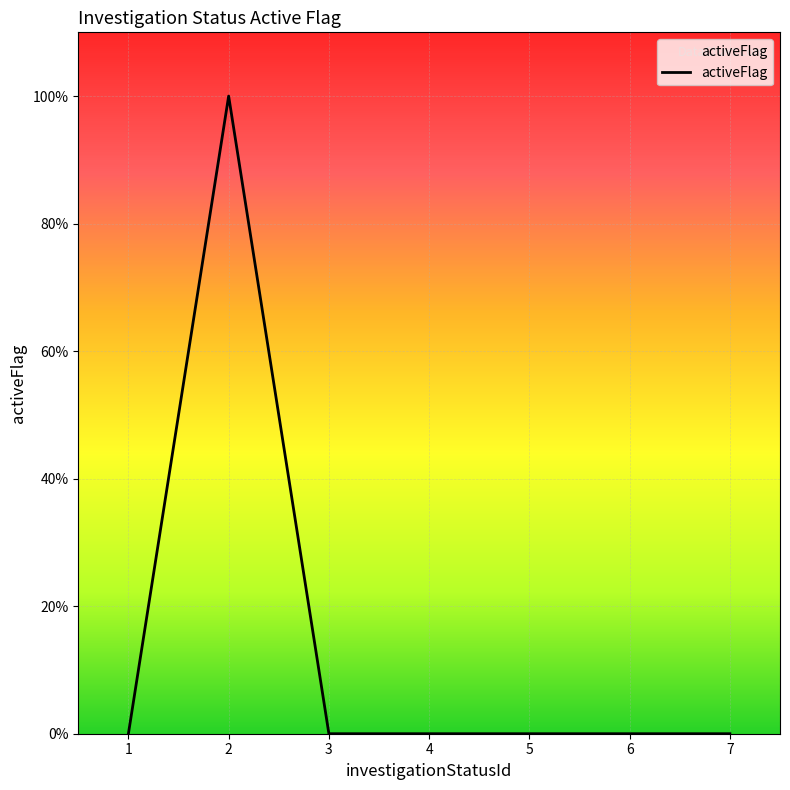

Does the chart display data point markers on the line(s)?

No